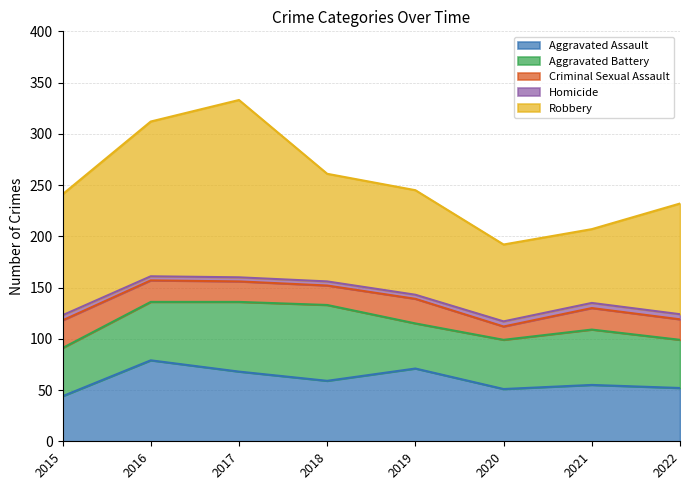

What is the value of the Aggravated Assault point at the 5th from the left?

71